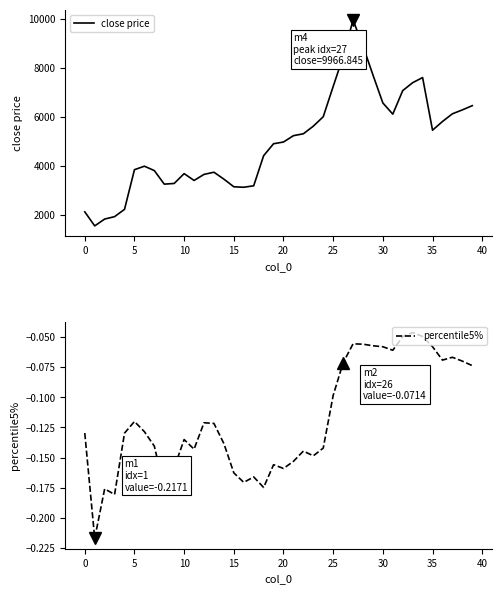

True or false: close price and percentile5% cross at least once.

False